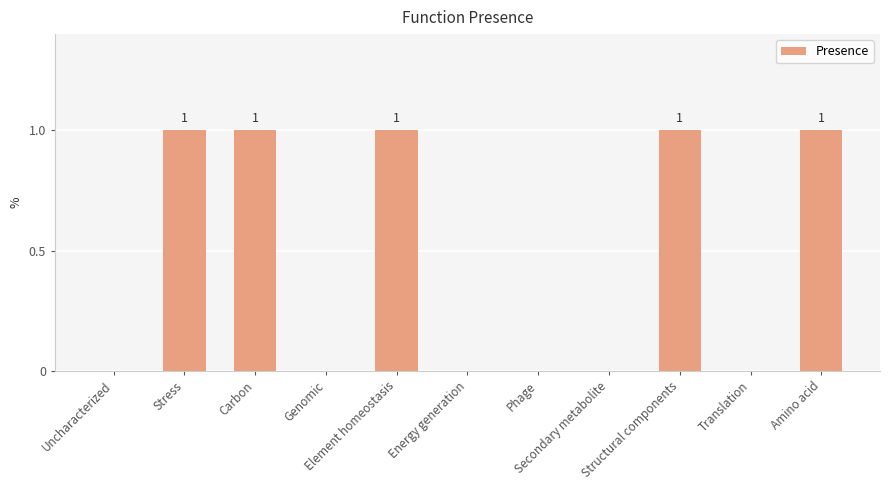

Reading left to right, extract all data points from this chart.

Uncharacterized=0	Stress=1	Carbon=1	Genomic=0	Element homeostasis=1	Energy generation=0	Phage=0	Secondary metabolite=0	Structural components=1	Translation=0	Amino acid=1